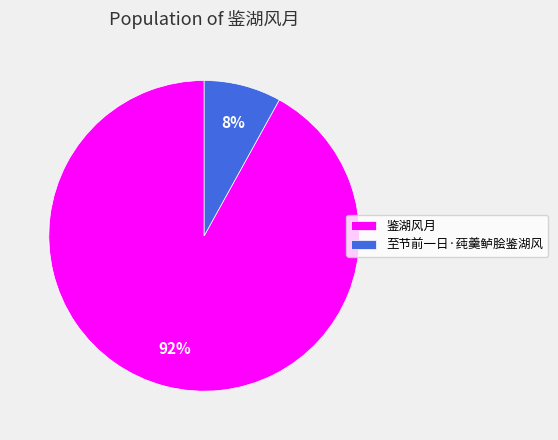

Which category has the biggest portion of the pie?

鉴湖风月